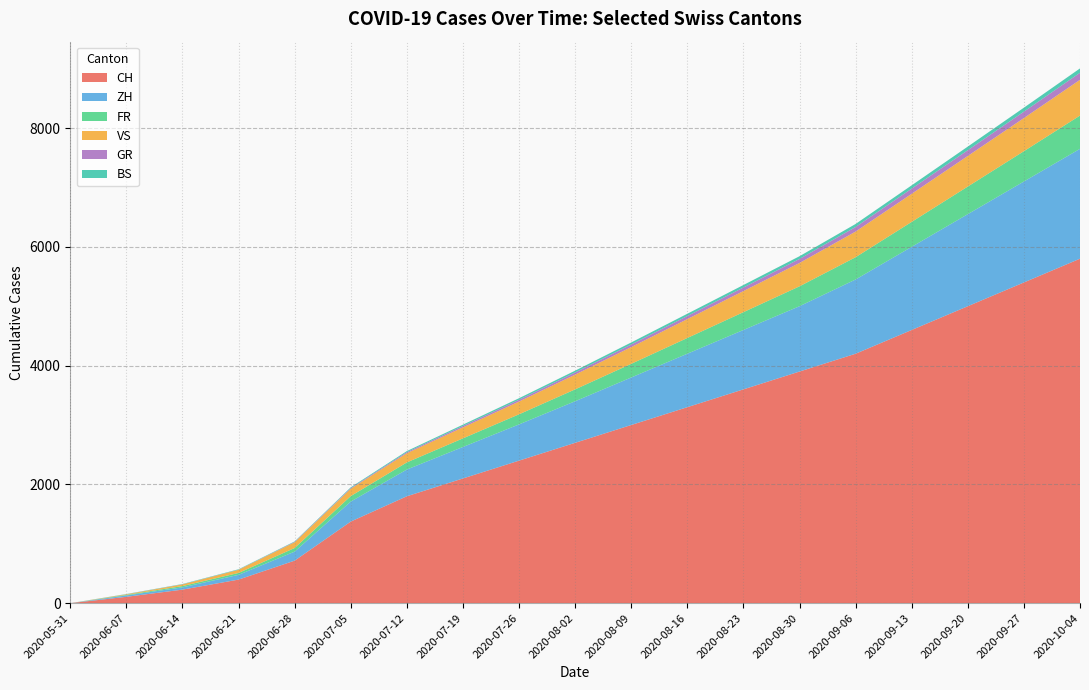

Reading right to left, list all the values displayed in this chart.

CH: 2020-10-04=5800	2020-09-27=5400	2020-09-20=5000	2020-09-13=4600	2020-09-06=4200	2020-08-30=3900	2020-08-23=3600	2020-08-16=3300	2020-08-09=3000	2020-08-02=2700	2020-07-26=2400	2020-07-19=2100	2020-07-12=1800	2020-07-05=1374	2020-06-28=716	2020-06-21=397	2020-06-14=228	2020-06-07=107	2020-05-31=0
ZH: 2020-10-04=1850	2020-09-27=1700	2020-09-20=1550	2020-09-13=1400	2020-09-06=1250	2020-08-30=1100	2020-08-23=1000	2020-08-16=900	2020-08-09=800	2020-08-02=700	2020-07-26=610	2020-07-19=530	2020-07-12=450	2020-07-05=337	2020-06-28=152	2020-06-21=80	2020-06-14=38	2020-06-07=23	2020-05-31=0
FR: 2020-10-04=560	2020-09-27=510	2020-09-20=465	2020-09-13=420	2020-09-06=375	2020-08-30=335	2020-08-23=300	2020-08-16=265	2020-08-09=230	2020-08-02=200	2020-07-26=170	2020-07-19=145	2020-07-12=120	2020-07-05=92	2020-06-28=61	2020-06-21=32	2020-06-14=22	2020-06-07=9	2020-05-31=0
VS: 2020-10-04=602	2020-09-27=558	2020-09-20=515	2020-09-13=473	2020-09-06=432	2020-08-30=393	2020-08-23=355	2020-08-16=318	2020-08-09=282	2020-08-02=248	2020-07-26=215	2020-07-19=185	2020-07-12=155	2020-07-05=124	2020-06-28=97	2020-06-21=53	2020-06-14=28	2020-06-07=10	2020-05-31=0
GR: 2020-10-04=119	2020-09-27=108	2020-09-20=97	2020-09-13=87	2020-09-06=77	2020-08-30=68	2020-08-23=60	2020-08-16=52	2020-08-09=44	2020-08-02=37	2020-07-26=30	2020-07-19=24	2020-07-12=18	2020-07-05=12	2020-06-28=7	2020-06-21=2	2020-06-14=2	2020-06-07=1	2020-05-31=0
BS: 2020-10-04=73	2020-09-27=67	2020-09-20=61	2020-09-13=56	2020-09-06=51	2020-08-30=46	2020-08-23=42	2020-08-16=38	2020-08-09=34	2020-08-02=30	2020-07-26=26	2020-07-19=22	2020-07-12=18	2020-07-05=12	2020-06-28=7	2020-06-21=7	2020-06-14=5	2020-06-07=4	2020-05-31=0